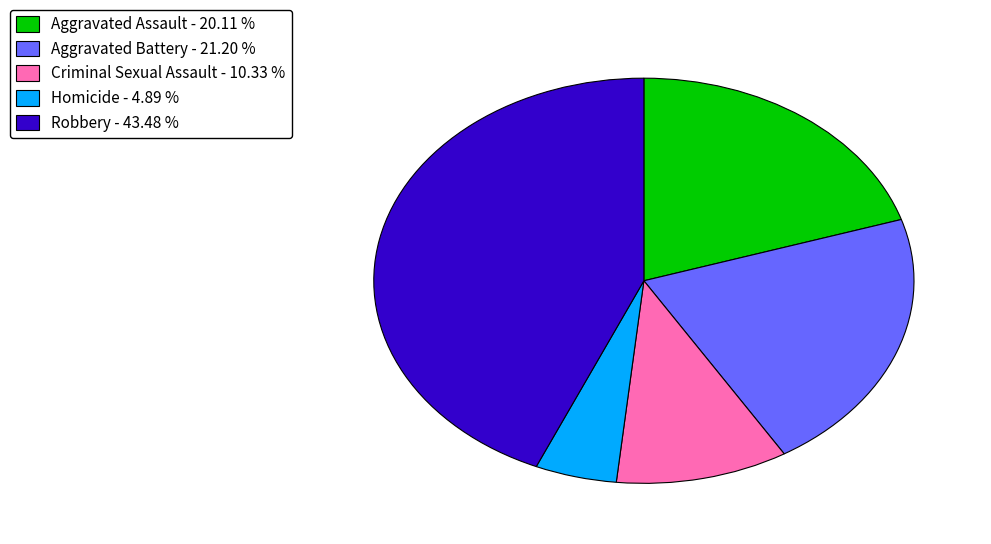

How many slices are in this pie chart?

5